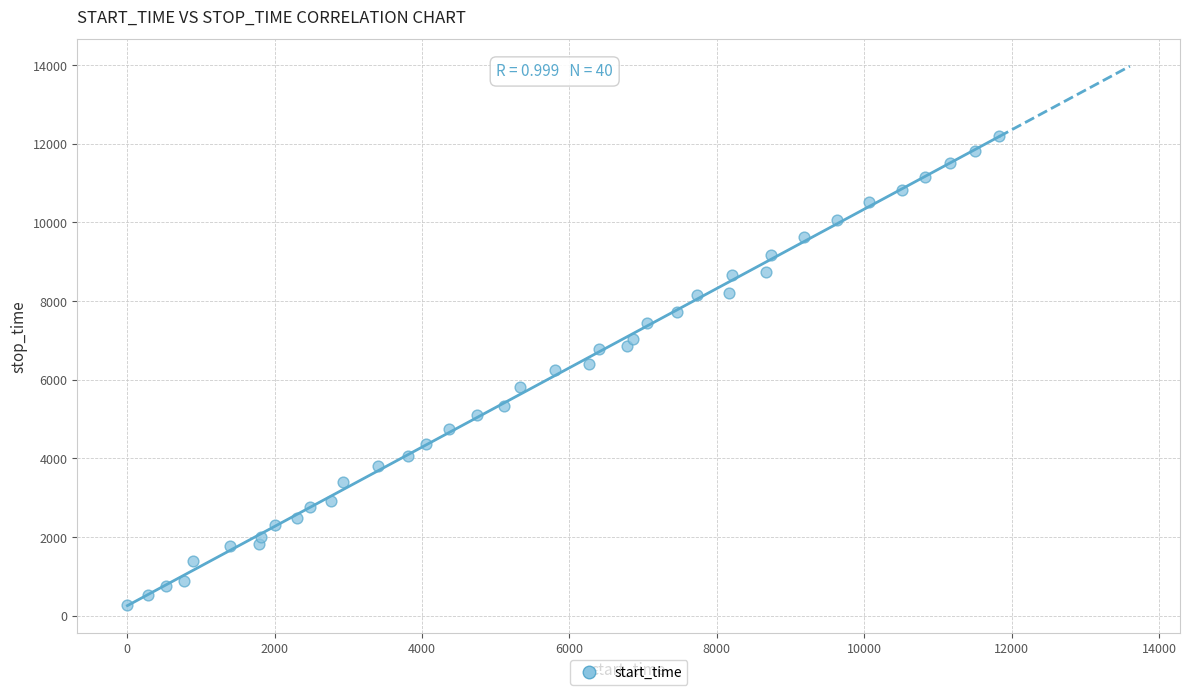

What is the range of Y values (max minus min)?

11902